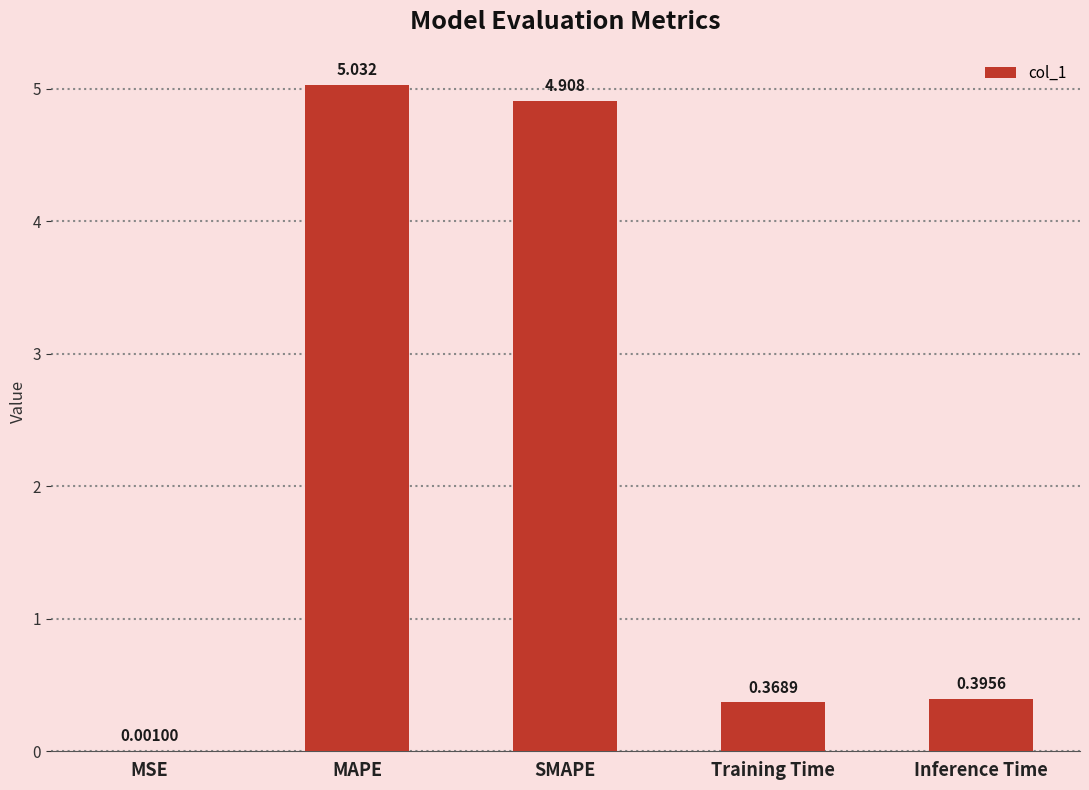

Where is the data nearest to the value 2?

Inference Time